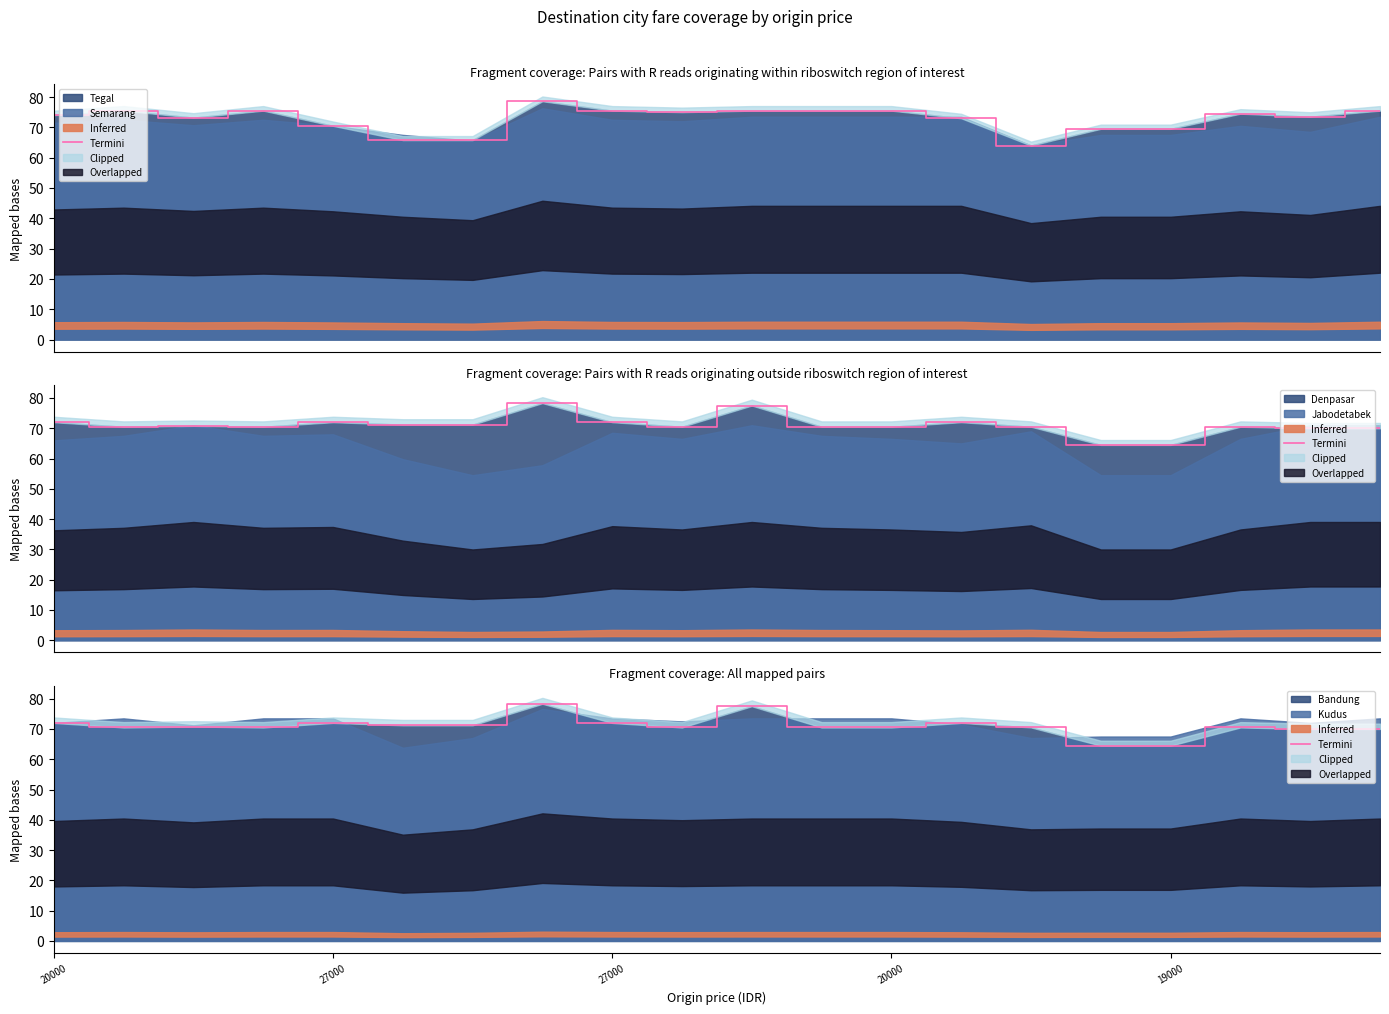

What is the average value?

71.0